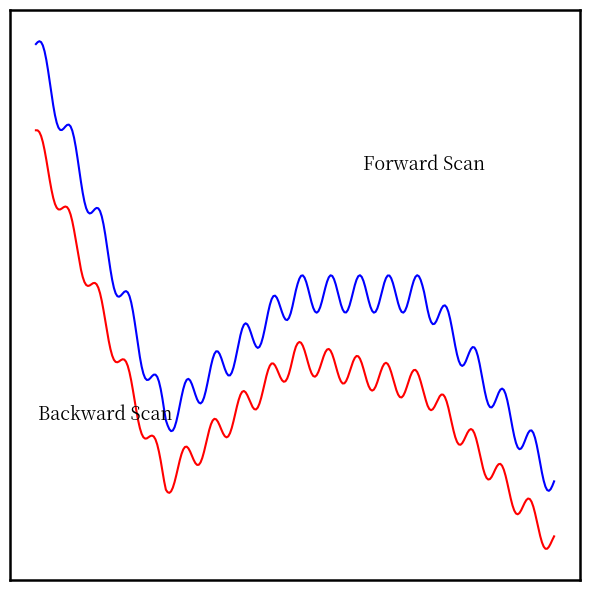

Is this an area chart (filled region under the line)?

No